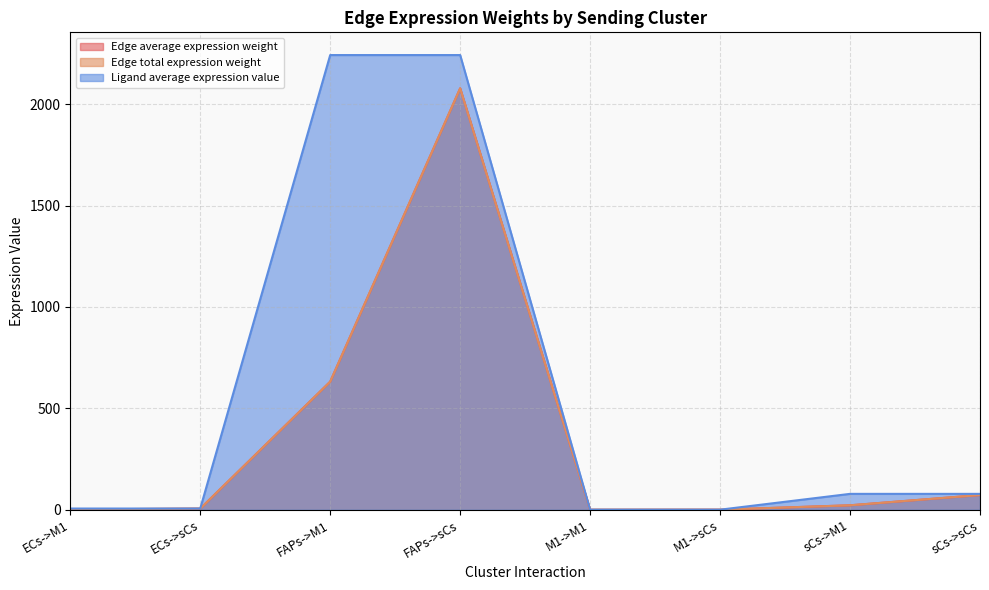

True or false: Edge total expression weight has a value of 7.8 at ECs->sCs.

False